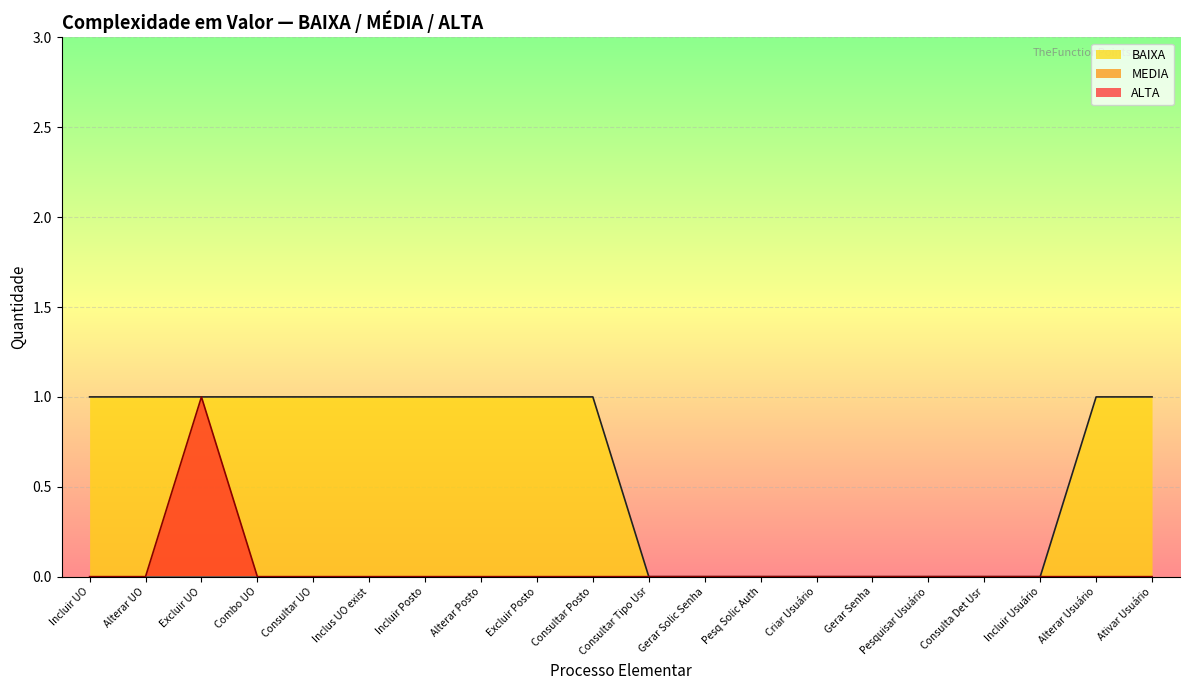

True or false: BAIXA and ALTA cross at least once.

False